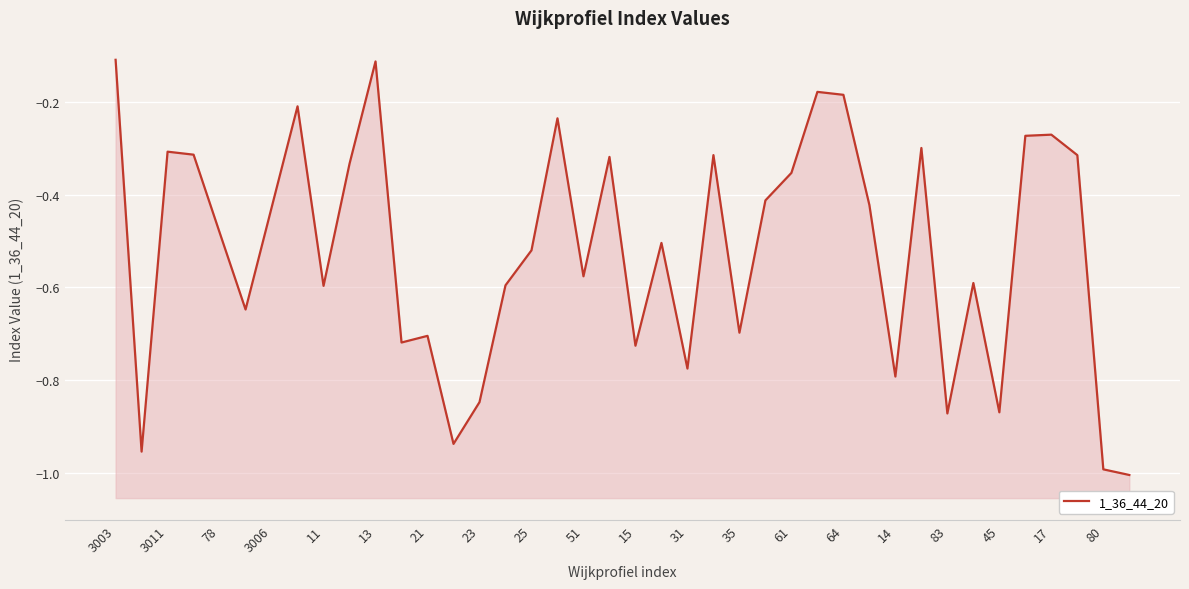

How many distinct data groups are displayed?

1